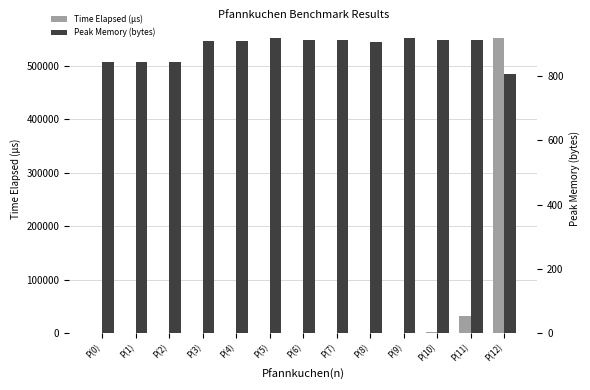

Between P(9) and P(3), which is larger?

P(9)